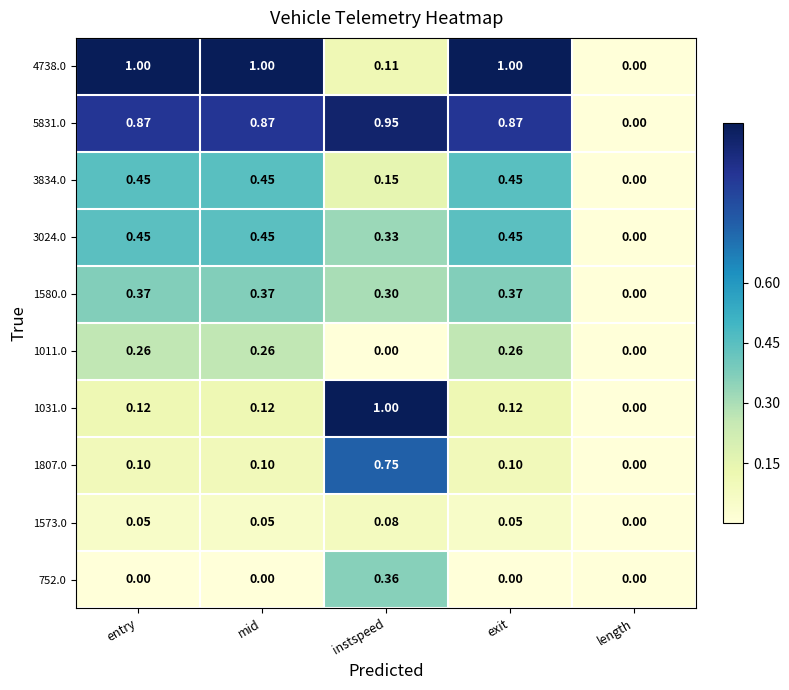

At which category is the sum across all series the highest?

instspeed